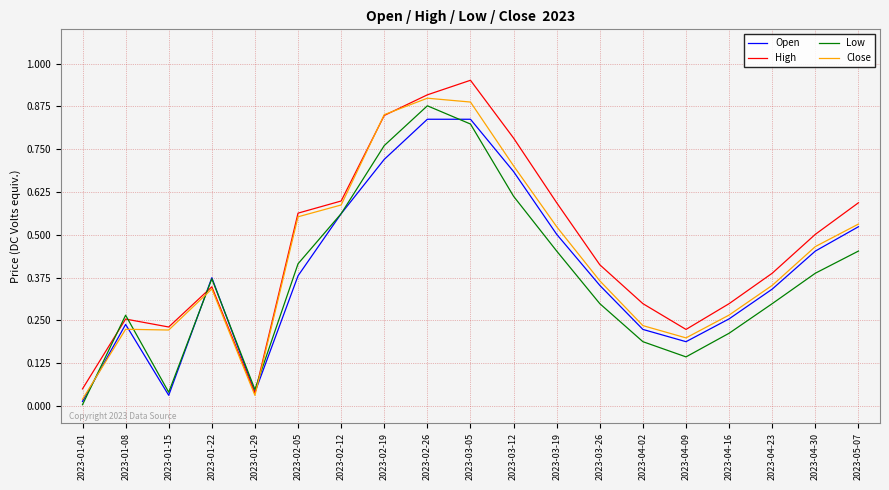

Is this an area chart (filled region under the line)?

No